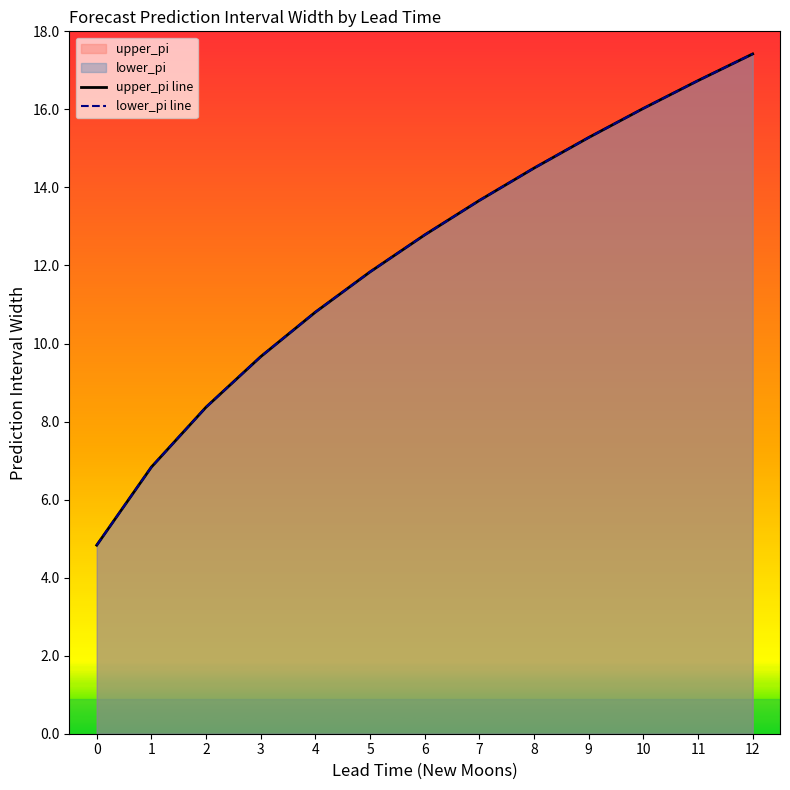

Rank the series at 11 from lowest to highest value.

upper_pi line, lower_pi line